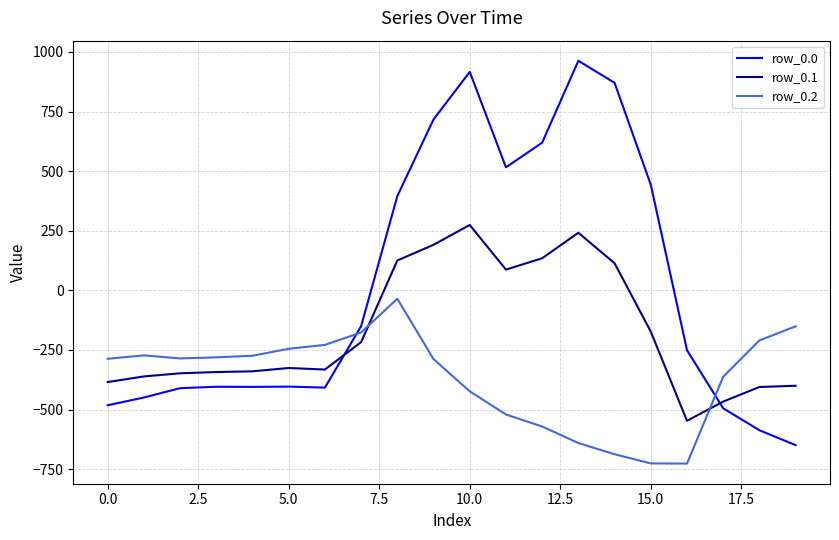

True or false: row_0.1 and row_0.2 intersect in this chart.

True